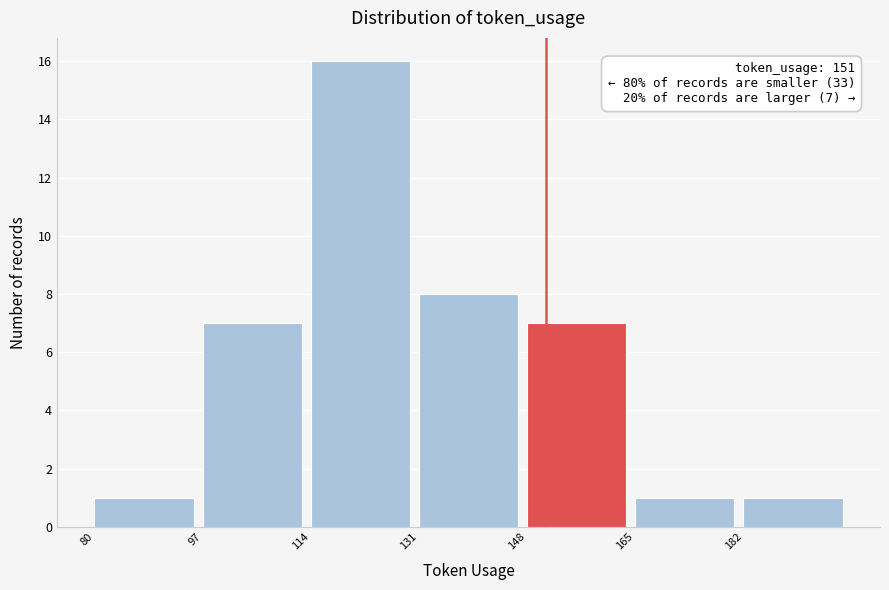

Which range on the x-axis has the tallest bar?

114 to 131